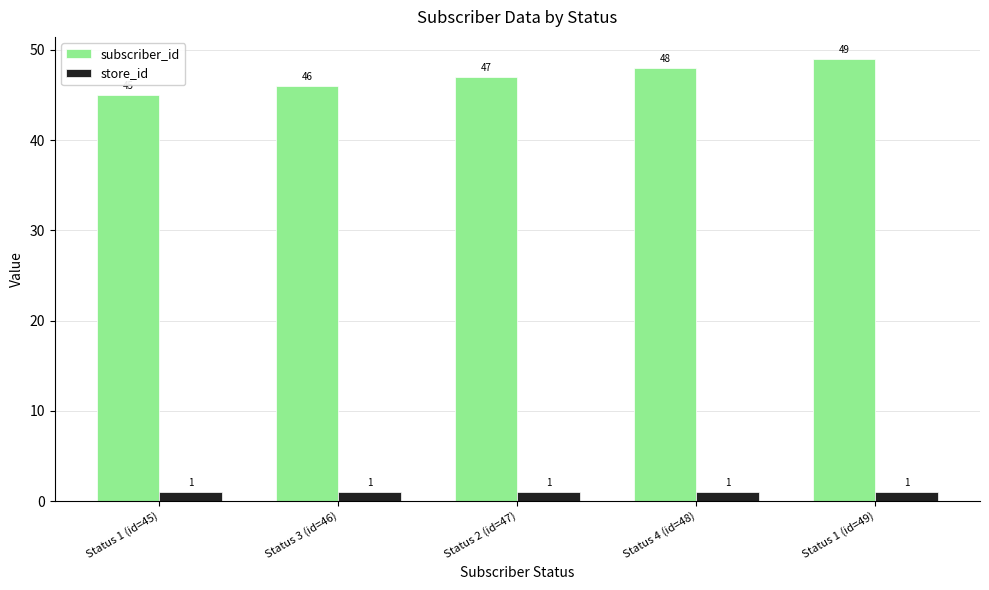

How many data points does each series have?

5